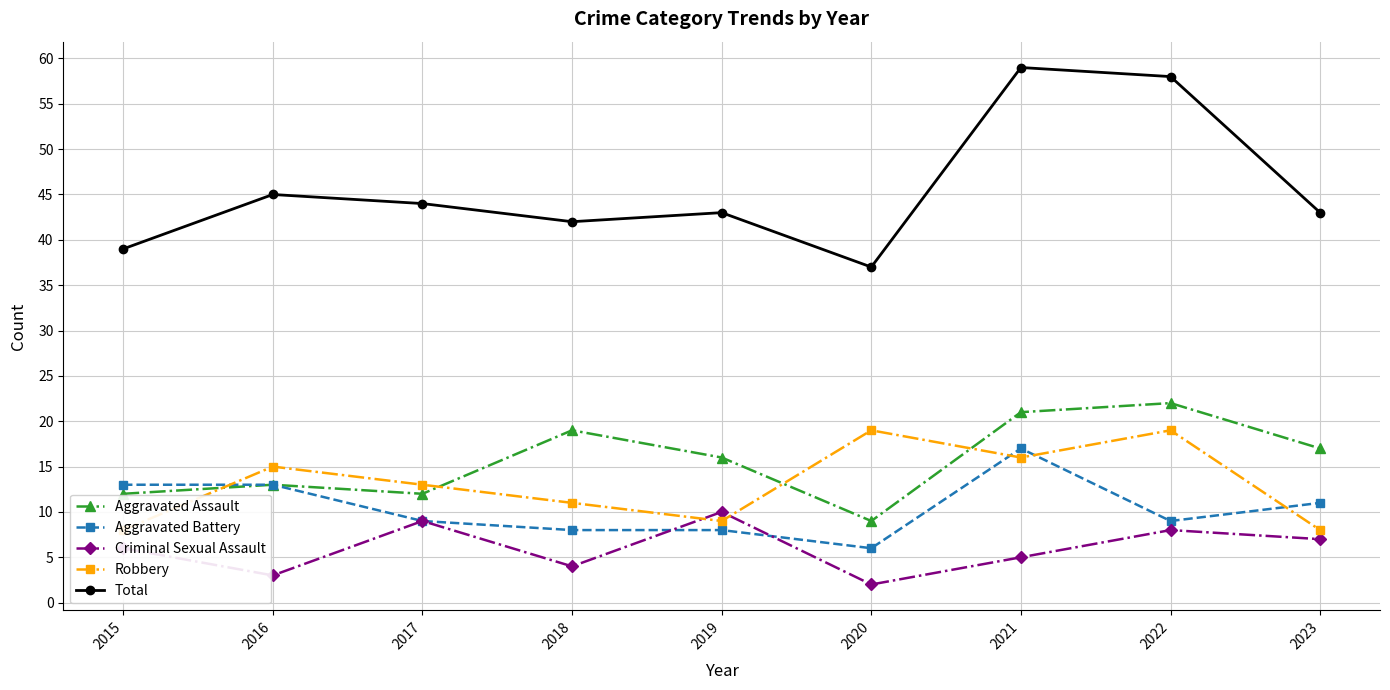

How many interior local valleys does the Aggravated Assault series have?

2